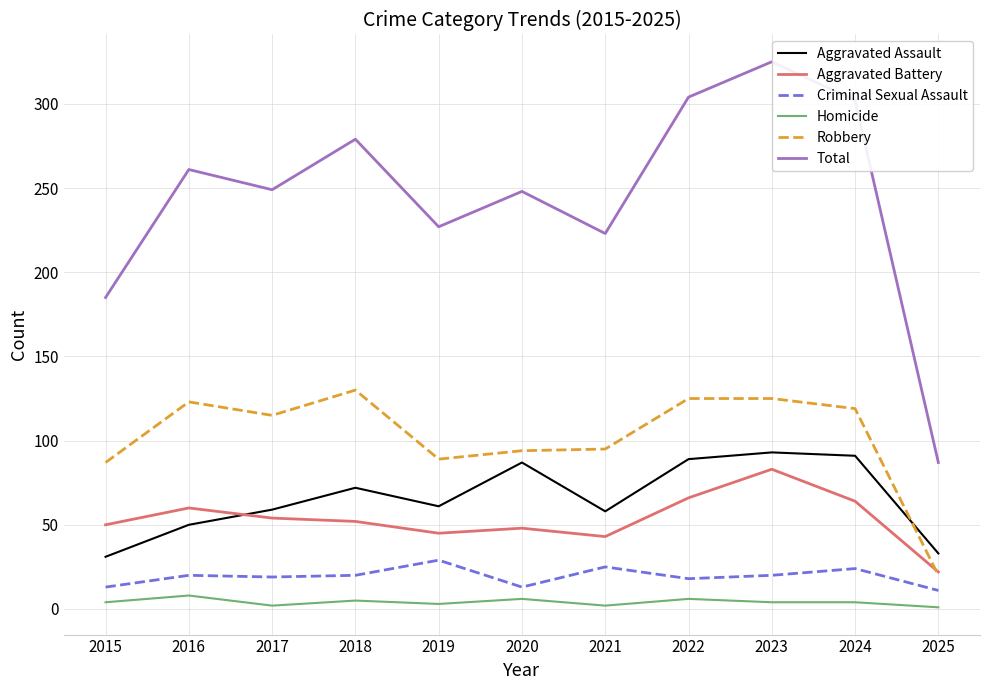

The value of Aggravated Assault at 2015 is 31. True or false?

True